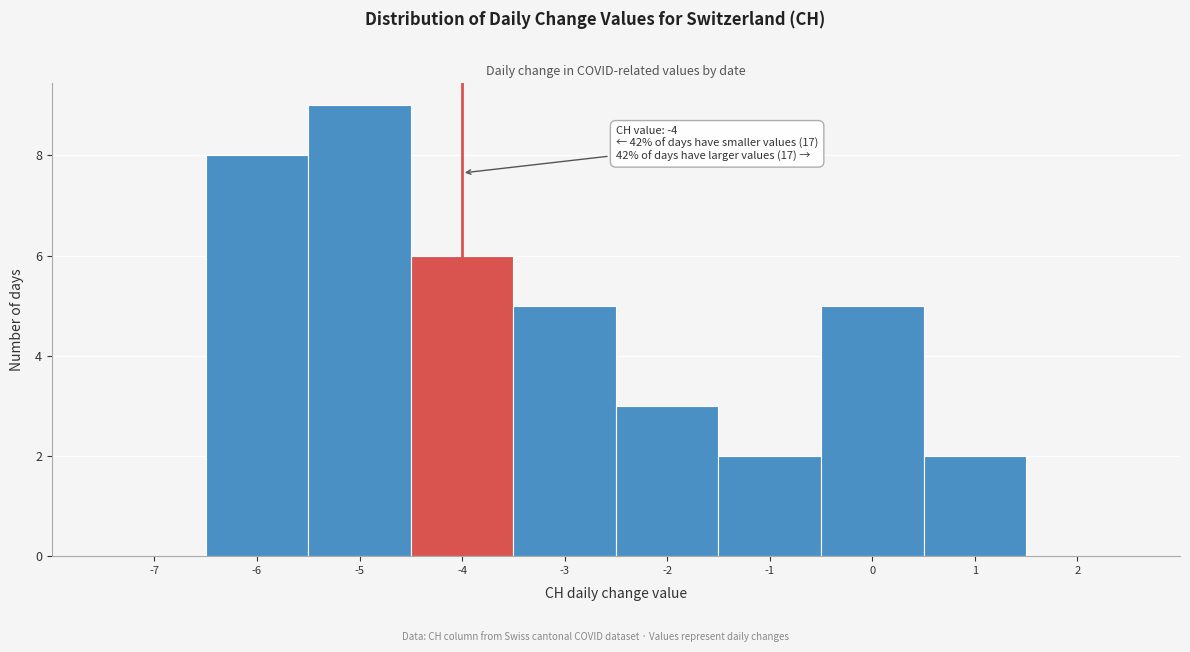

Which range on the x-axis has the tallest bar?

-5.5 to -4.5